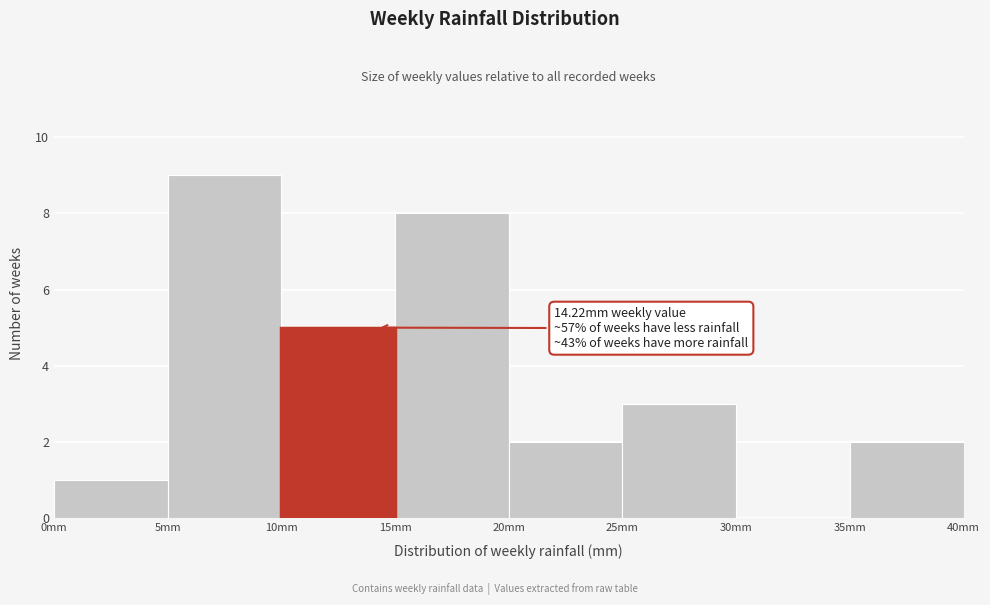

Which range on the x-axis has the tallest bar?

5 to 10